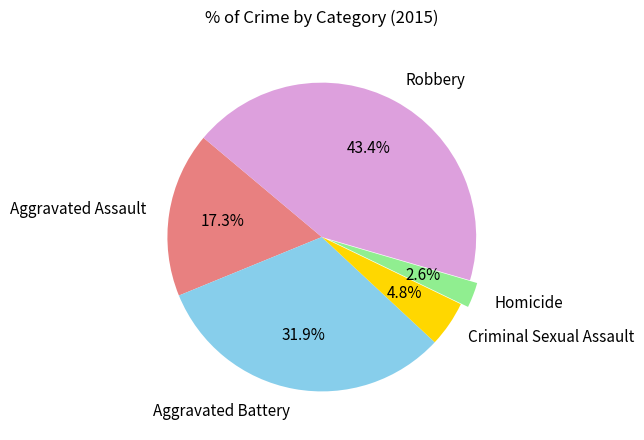

The Robbery slice represents 43% of the pie. True or false?

True